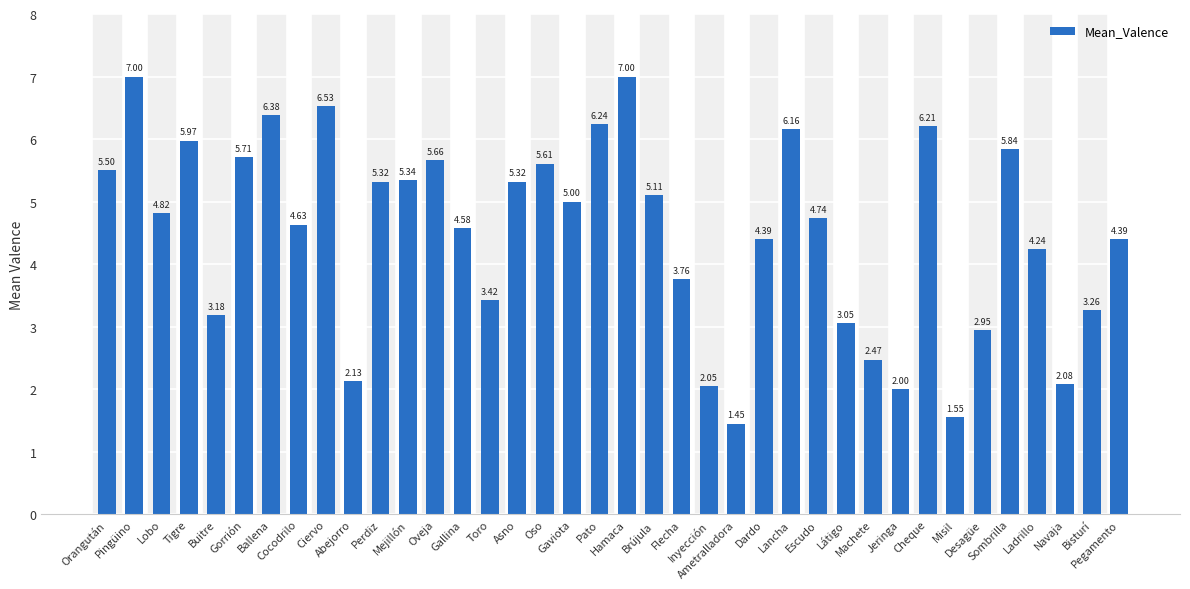

How many data points are less than 4?

13